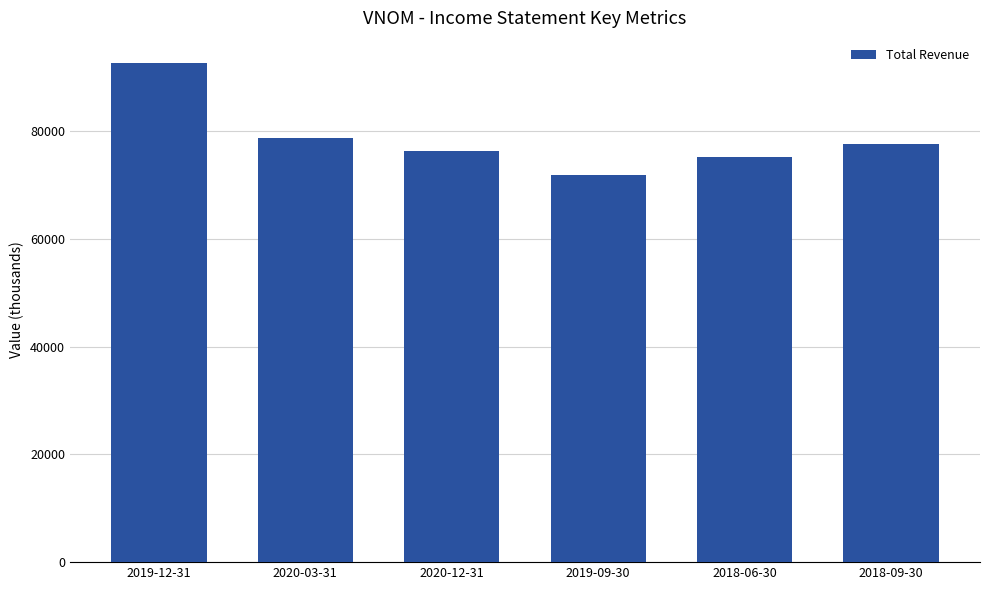

What is the sum of all values?

472500